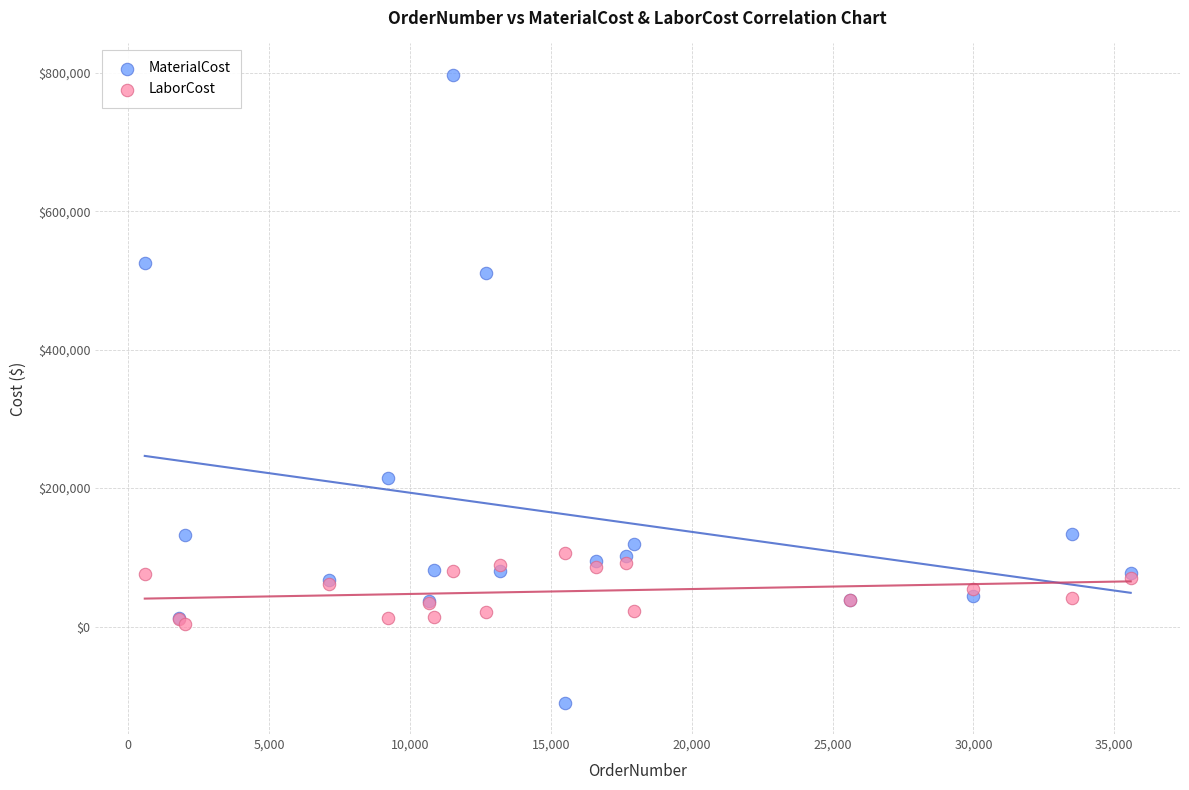

In the MaterialCost series, what Y value is closest to 343499?

215197.7